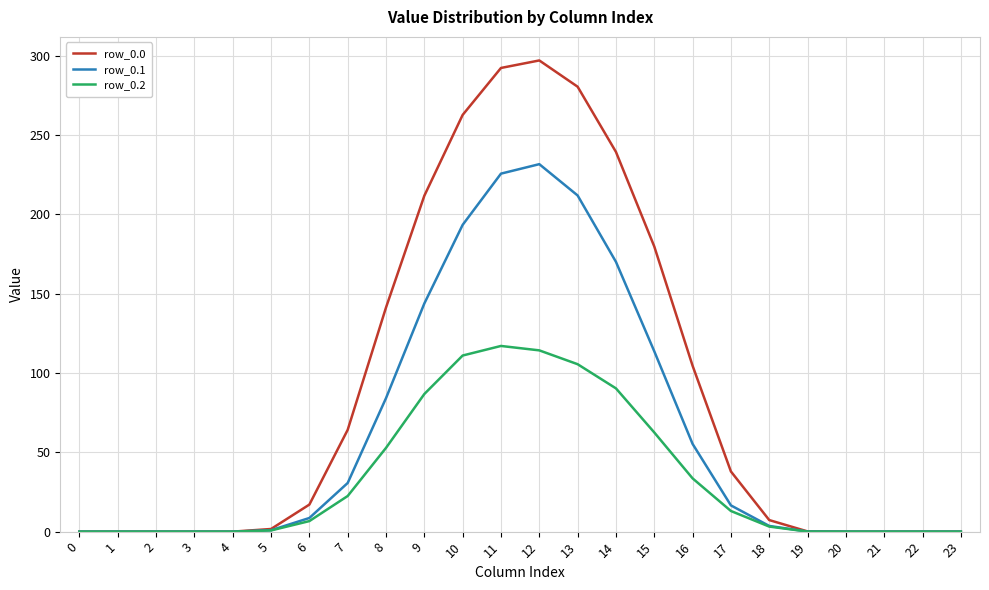

What is the difference between the highest and lowest values at 12?

182.7